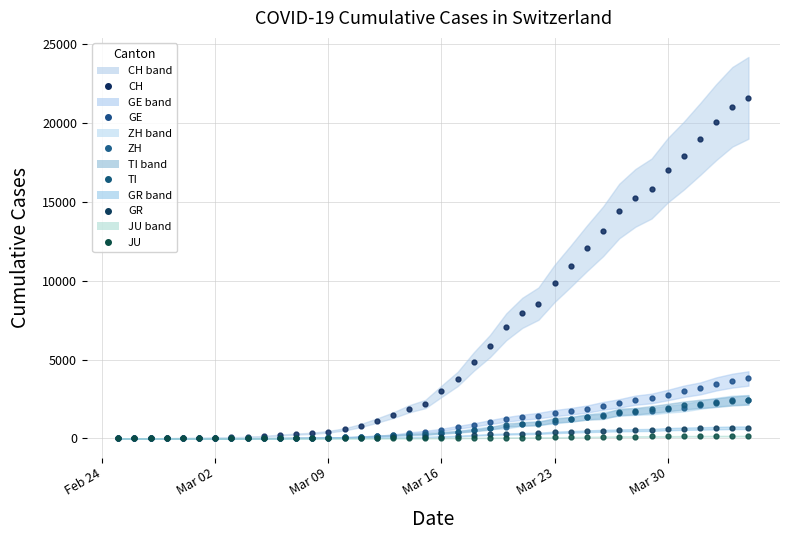

Reading left to right, what are all the values shown in this chart?

CH: 0	4	8	20	30	36	50	70	97	141	216	278	325	426	577	817	1132	1472	1883	2183	2989	3774	4879	5861	7075	7967	8551	9835	10930	12061	13138	14426	15259	15851	17005	17942	18979	20062	21035	21605
GE: 0	1	1	5	9	10	11	14	15	18	27	40	42	57	77	111	152	224	347	431	552	706	859	1038	1208	1346	1449	1607	1725	1866	2066	2224	2428	2538	2753	2994	3171	3458	3667	3805
ZH: 0	0	2	2	6	7	10	13	15	23	29	34	40	49	62	101	140	163	218	250	326	429	568	679	711	925	984	1073	1221	1368	1500	1627	1701	1733	1859	1947	2136	2300	2428	2461
TI: 0	1	1	1	2	2	4	8	13	25	28	41	49	61	75	108	163	206	265	293	368	426	511	638	849	916	945	1162	1209	1354	1401	1688	1727	1837	1962	2091	2195	2271	2377	2442
GR: 0	2	2	6	6	6	9	10	13	15	16	18	19	28	32	44	53	65	73	93	118	152	204	252	283	311	327	386	419	458	487	513	527	542	591	617	635	655	678	680
JU: 0	0	1	1	1	1	1	2	2	4	4	5	5	7	7	7	12	17	18	19	25	29	32	36	44	54	61	69	82	92	100	114	119	127	128	140	145	149	149	154